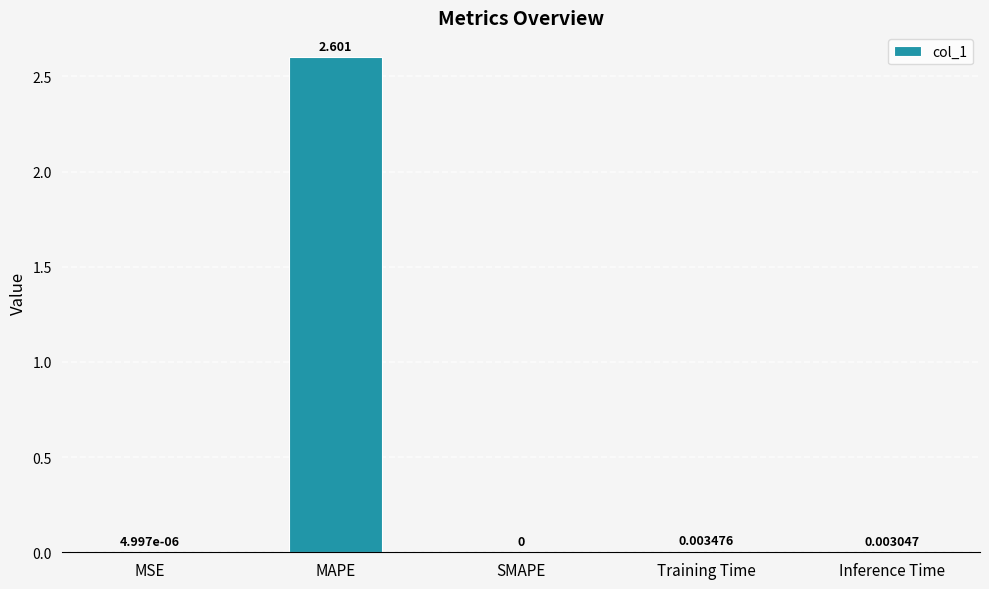

Which has a higher value, MAPE or SMAPE?

MAPE